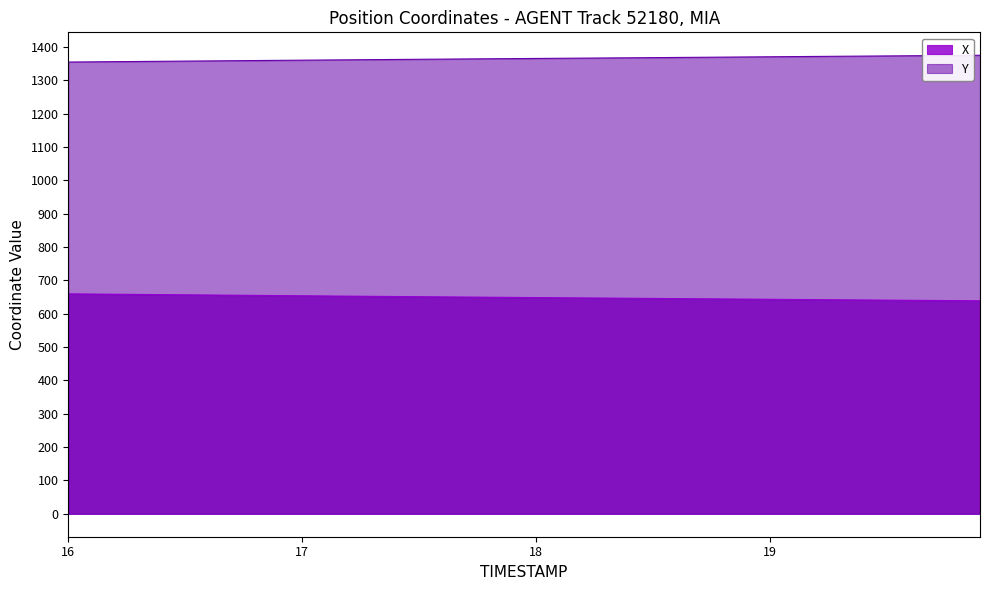

True or false: X and Y cross at least once.

False